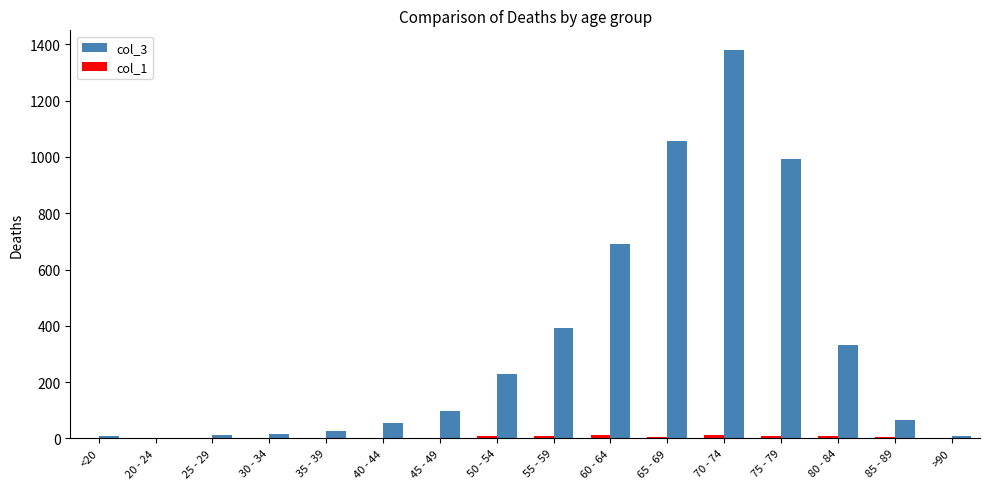

At which category is the sum across all series the highest?

70 - 74